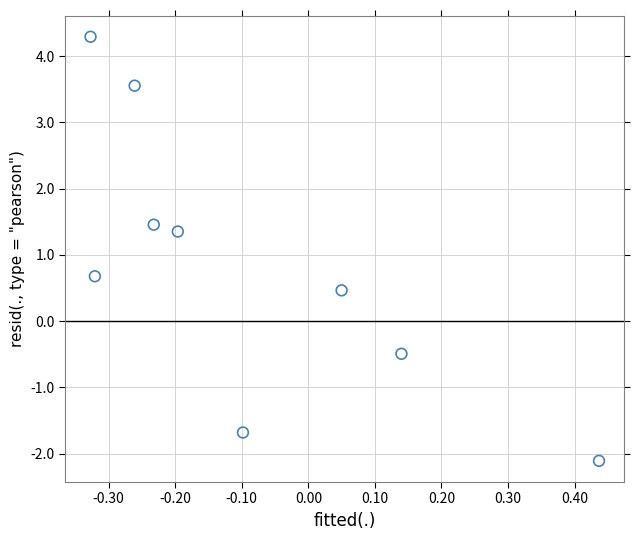

What is the range of X values (max minus min)?

0.8